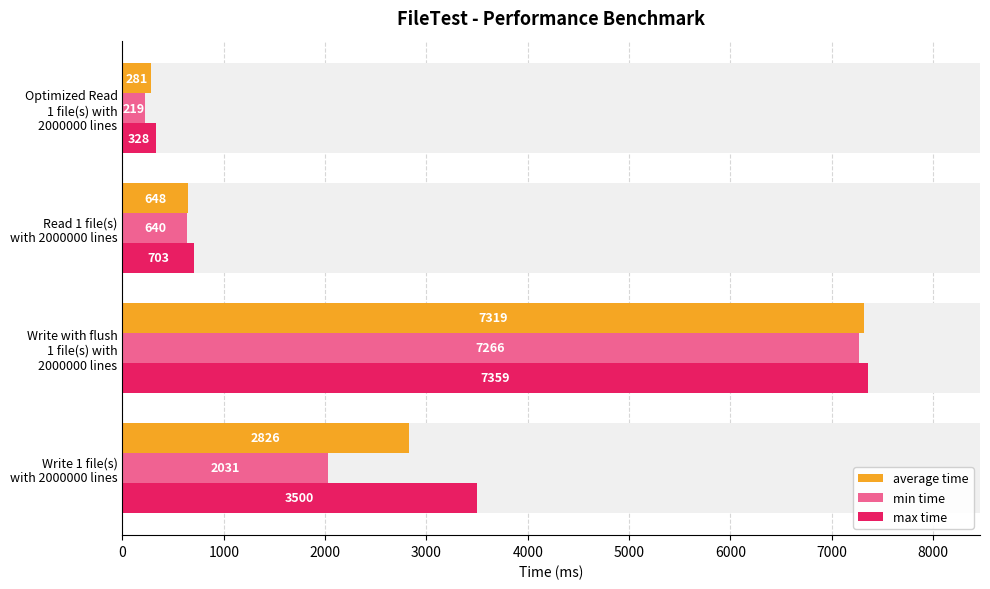

Reading left to right, extract all data points from this chart.

average time: 2826	7319	648	281
min time: 2031	7266	640	219
max time: 3500	7359	703	328